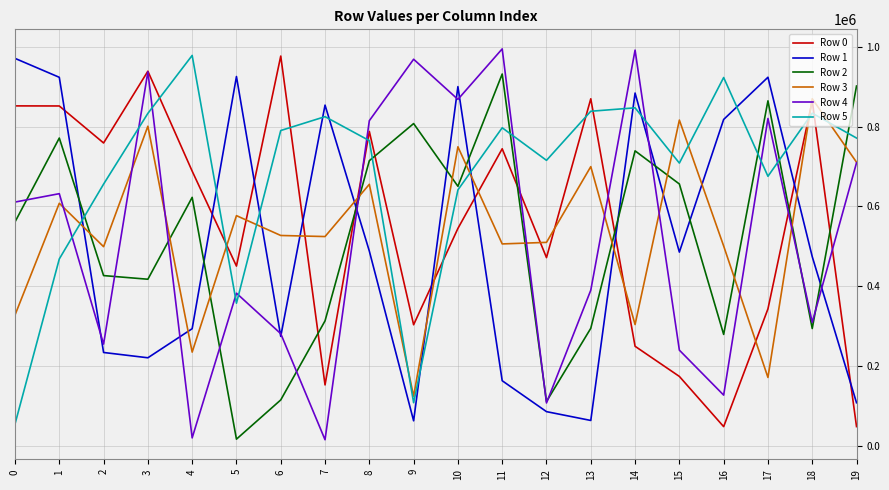

Which series has the widest spread of values?

Row 4